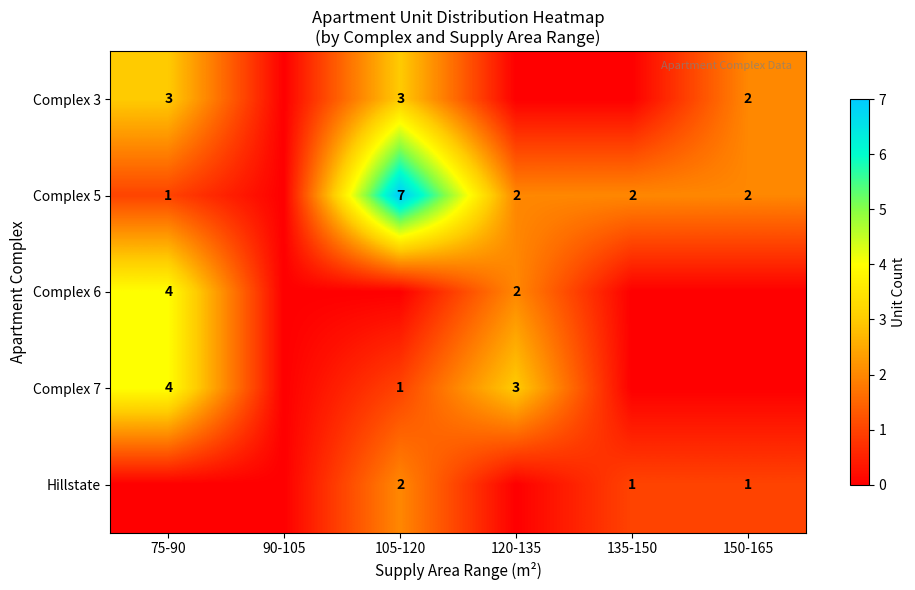

How many series are shown in this chart?

5